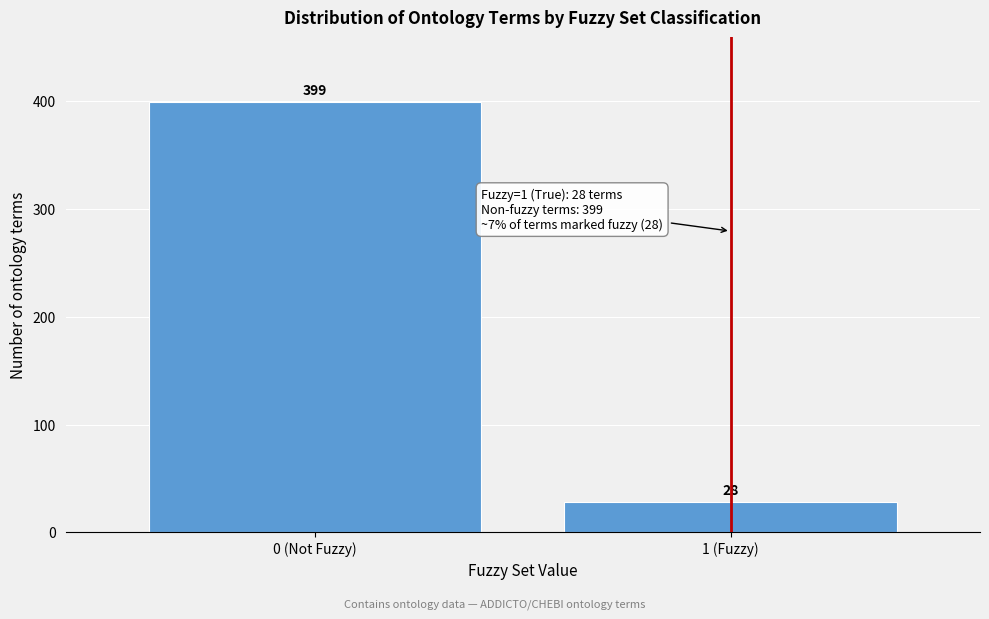

Reading left to right, extract all data points from this chart.

0 (Not Fuzzy)=399	1 (Fuzzy)=28